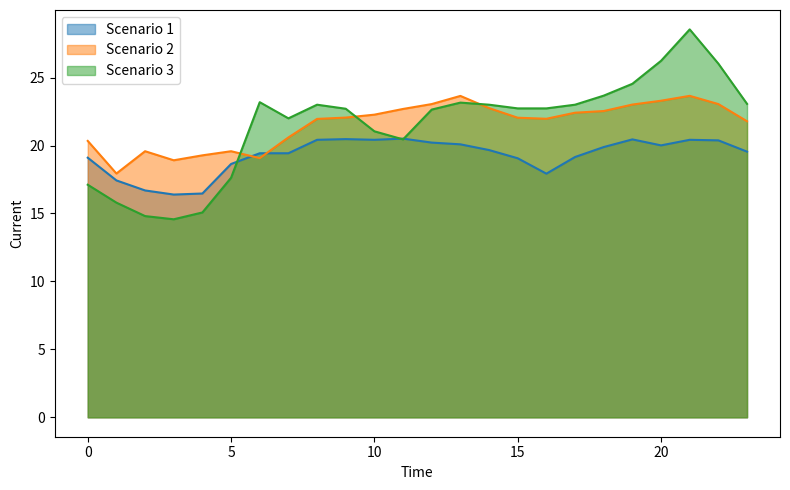

What is the spread (max minus min) of values at 15?

3.7